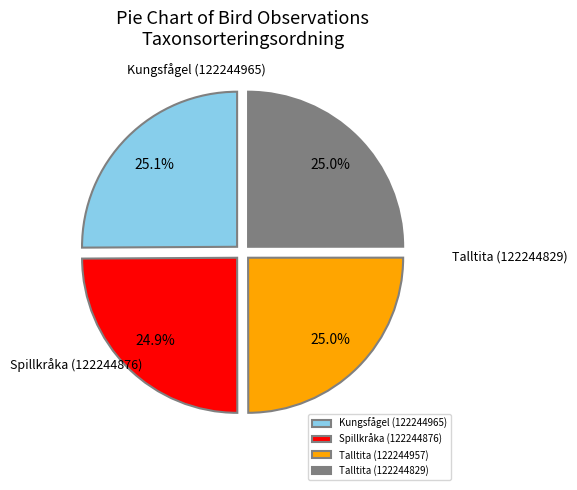

What is the ratio of the value at Talltita (122244829) to the value at Kungsfågel (122244965)?

1.0